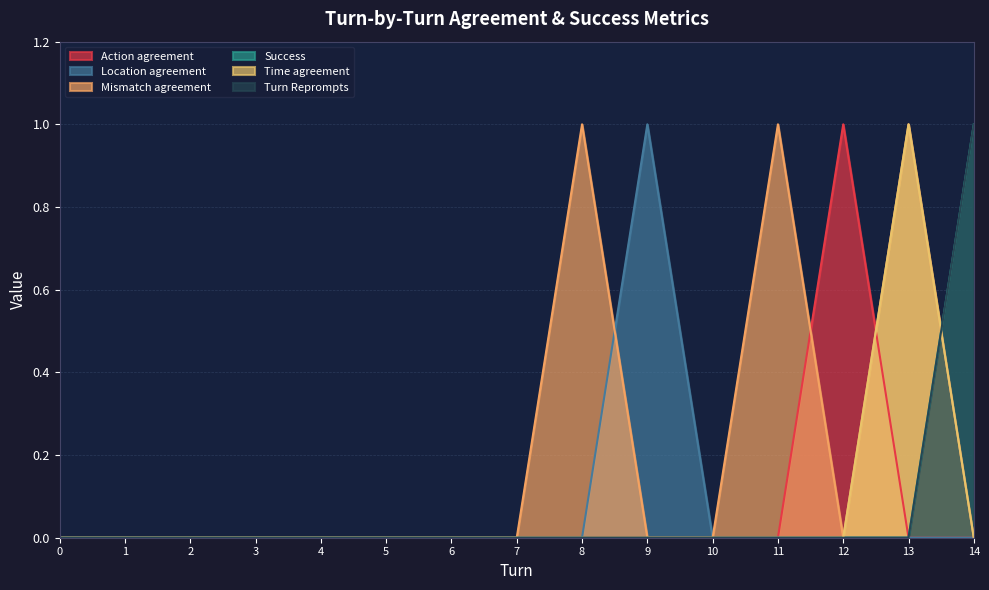

Which series has the largest range (max minus min)?

Action agreement